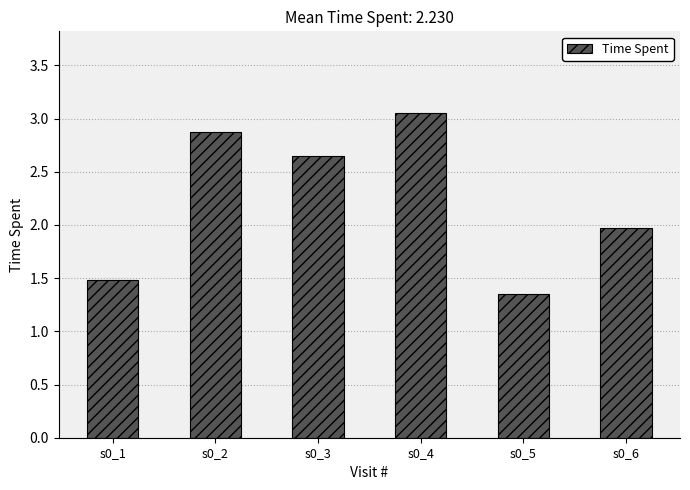

What is the difference between the maximum and second lowest values?

1.6